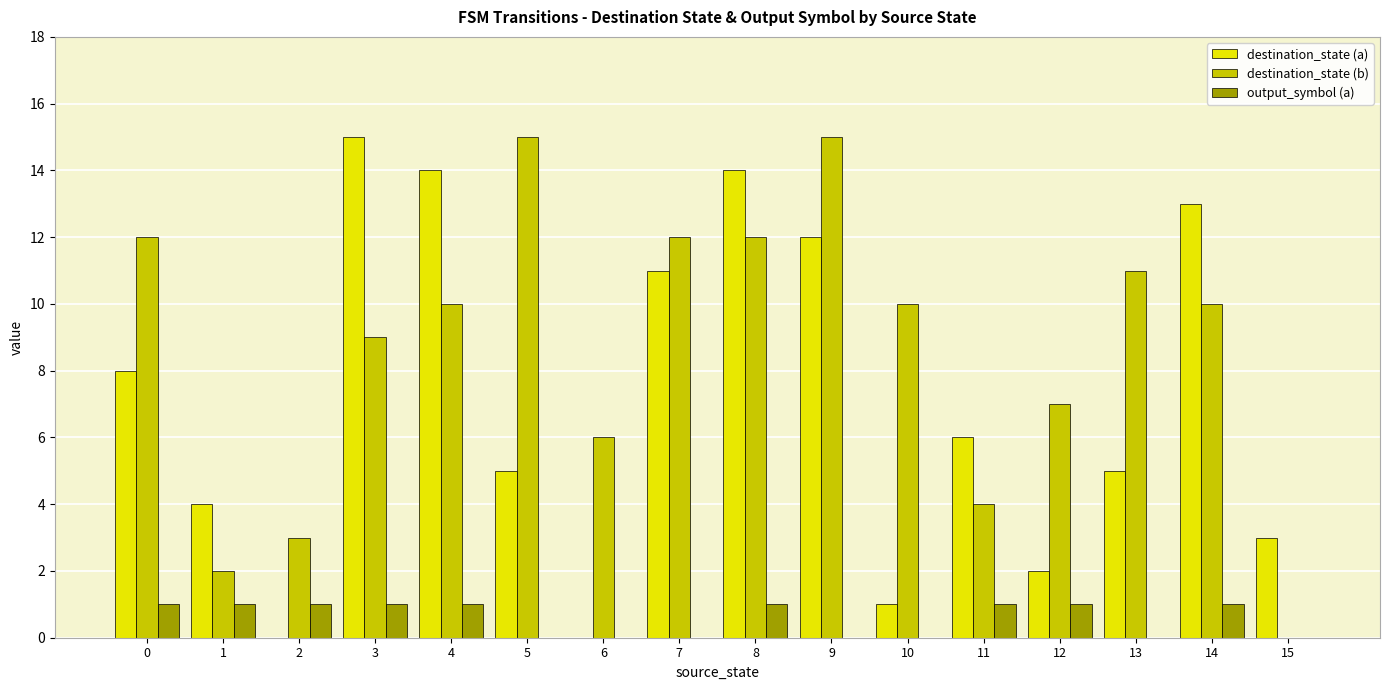

Reading left to right, transcribe all the data shown in this chart.

destination_state (a): 8	4	0	15	14	5	0	11	14	12	1	6	2	5	13	3
destination_state (b): 12	2	3	9	10	15	6	12	12	15	10	4	7	11	10	0
output_symbol (a): 1	1	1	1	1	0	0	0	1	0	0	1	1	0	1	0